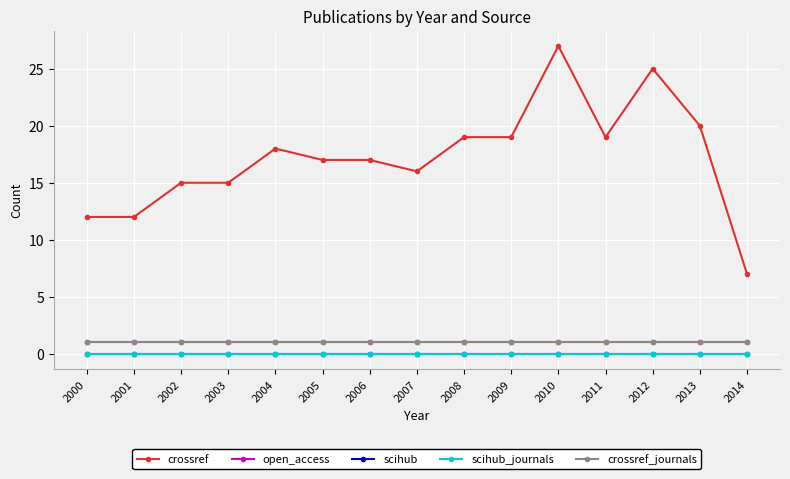

Is this an area chart (filled region under the line)?

No